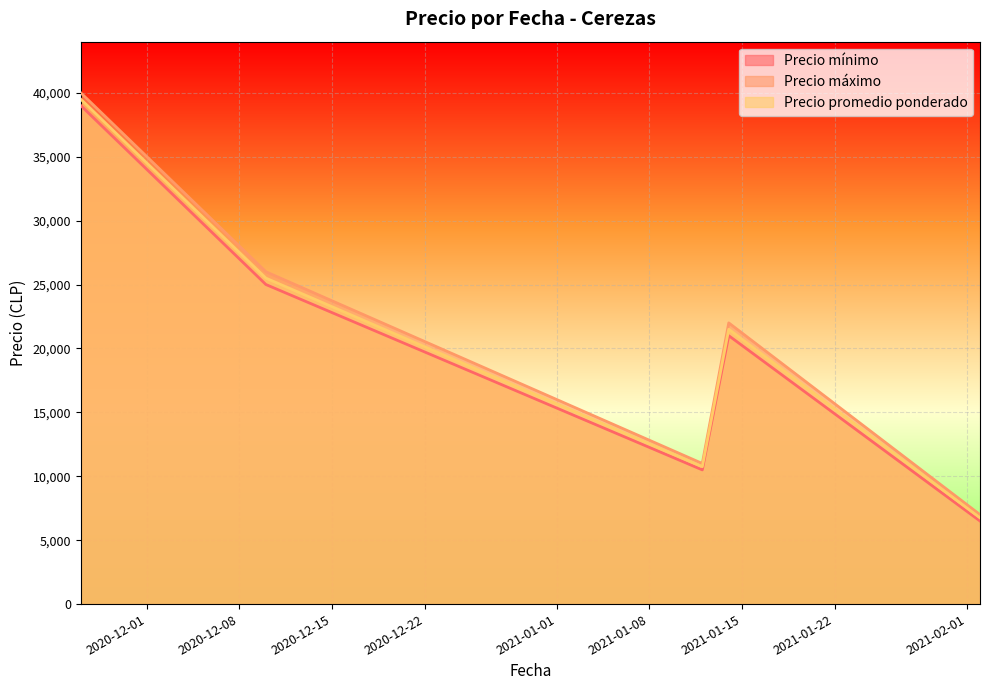

True or false: Precio promedio ponderado and Precio máximo intersect in this chart.

False